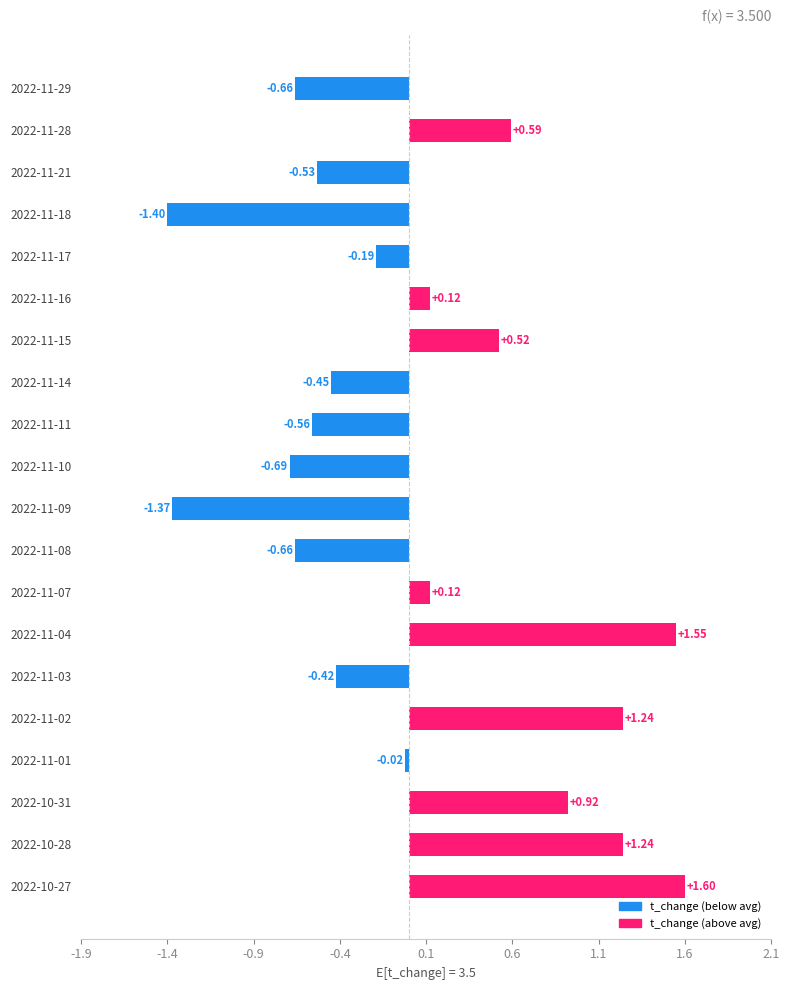

How many distinct data groups are displayed?

1